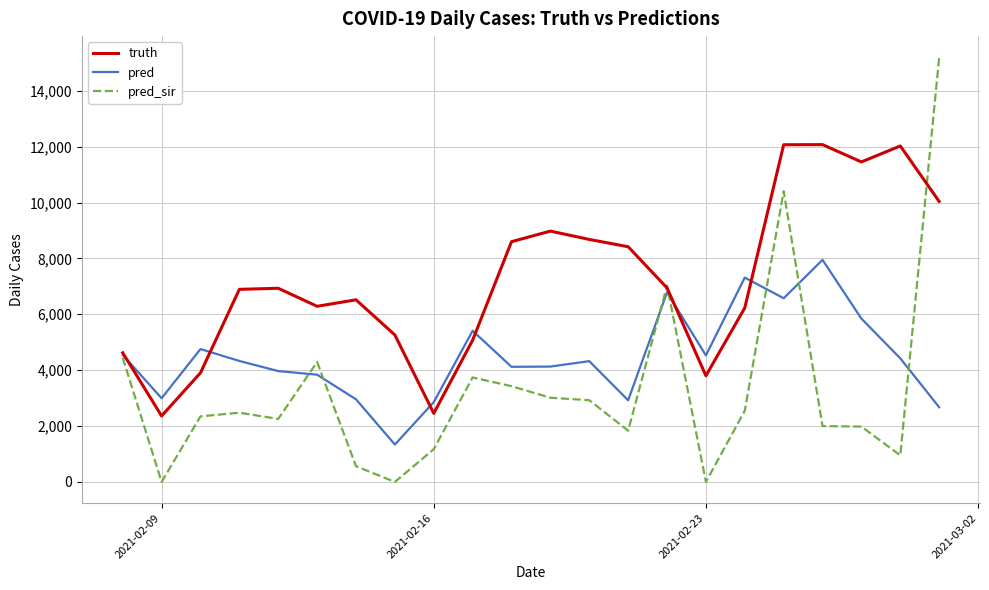

Rank the series by their maximum value, from lowest to highest.

pred, truth, pred_sir